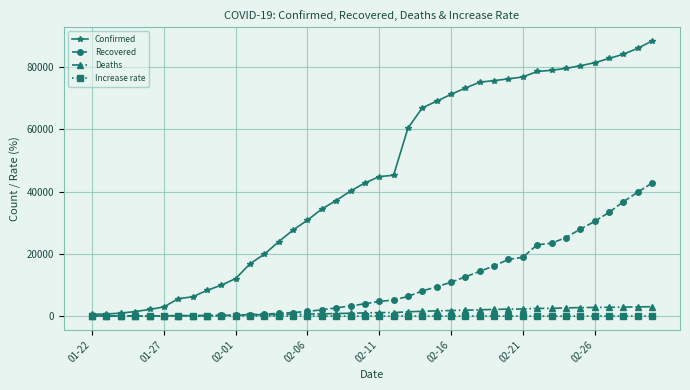

What is the greatest value displayed?

88369.0